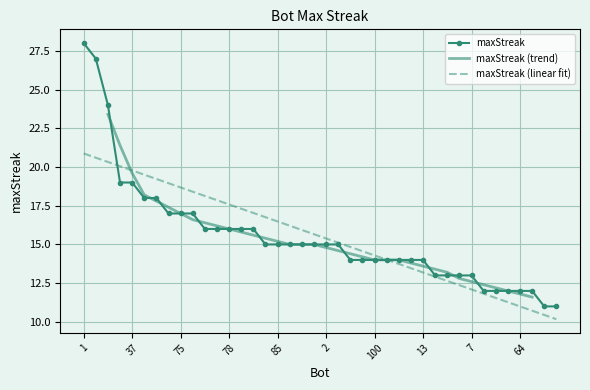

Approximately how many times larger is the value at 38 compared to 75?

0.8